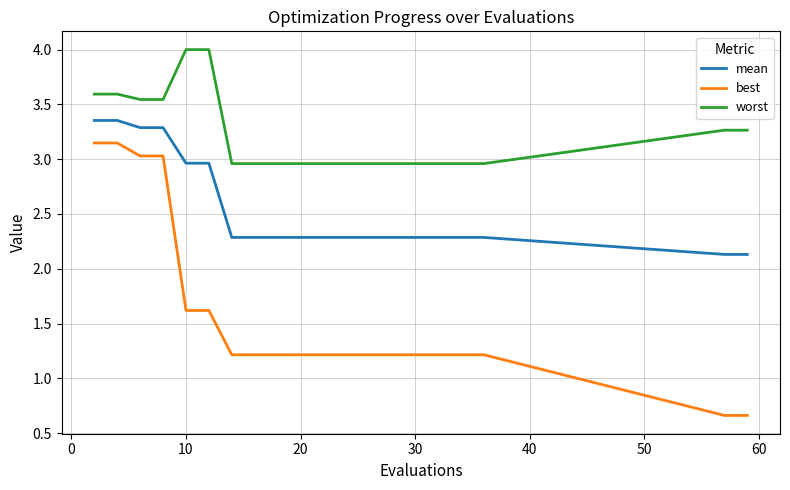

How many lines are shown in the chart?

3